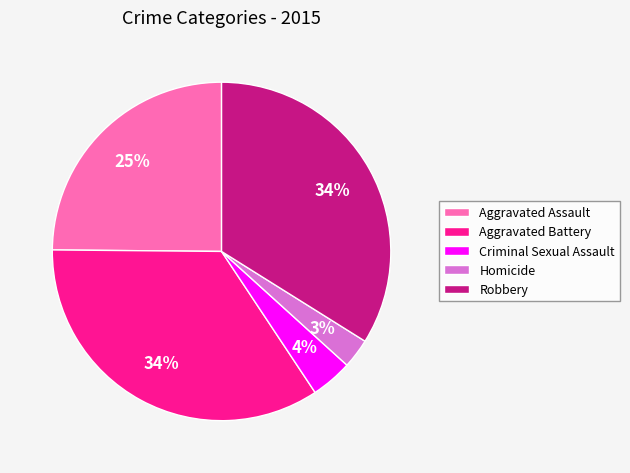

True or false: Aggravated Battery accounts for 34% of the total.

True